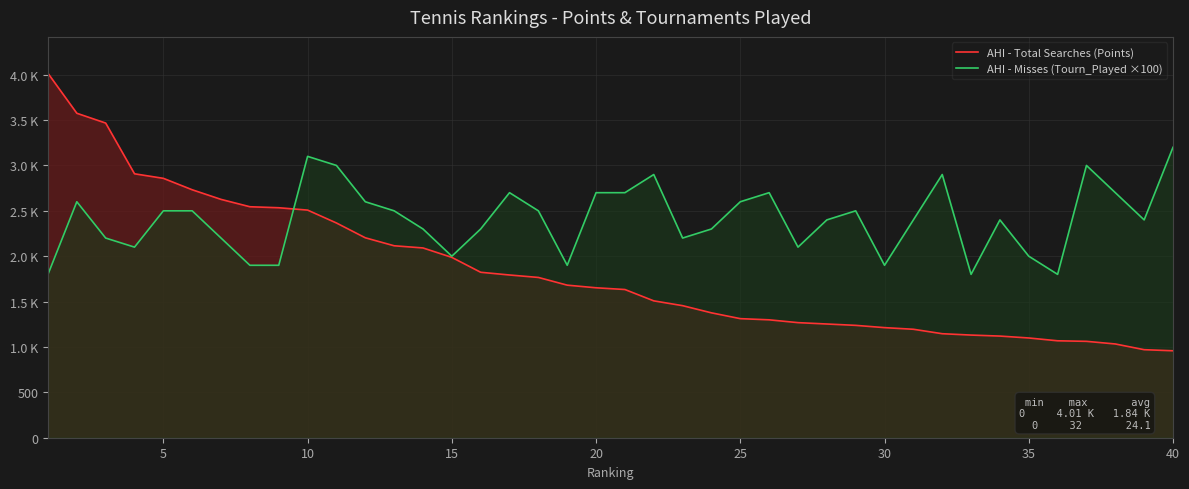

Is it true that AHI - Total Searches (Points) equals 1557 at 31?

False